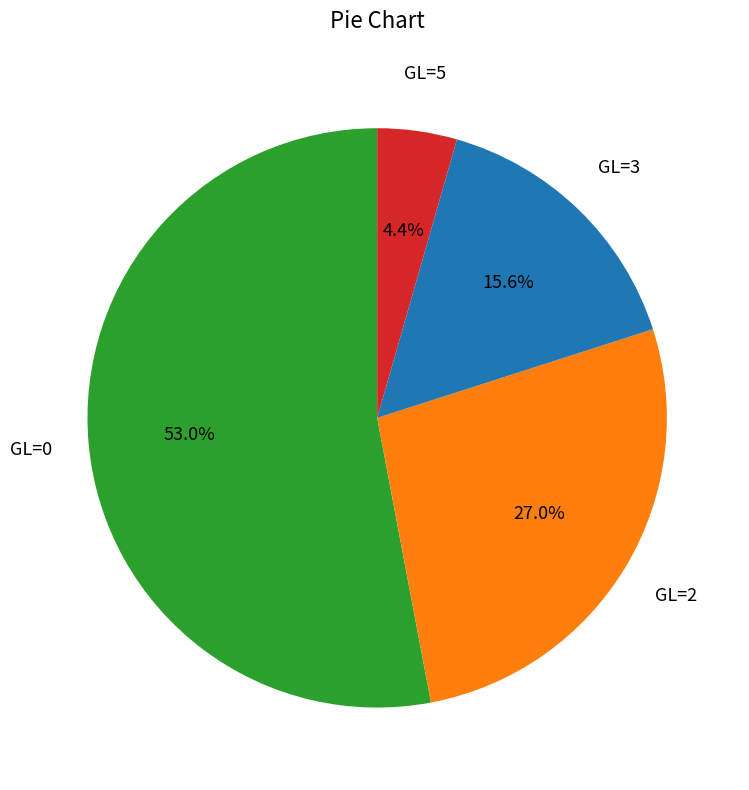

Is there a majority slice in this chart?

Yes